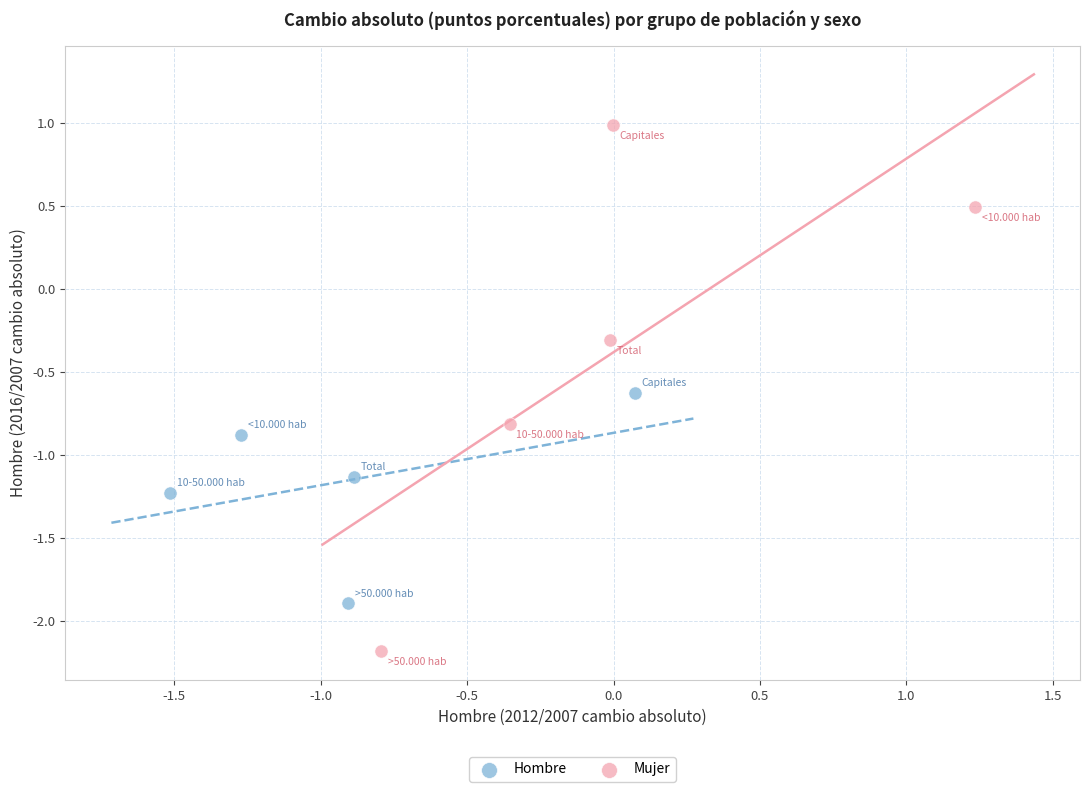

Which series reaches the minimum Y coordinate?

Mujer